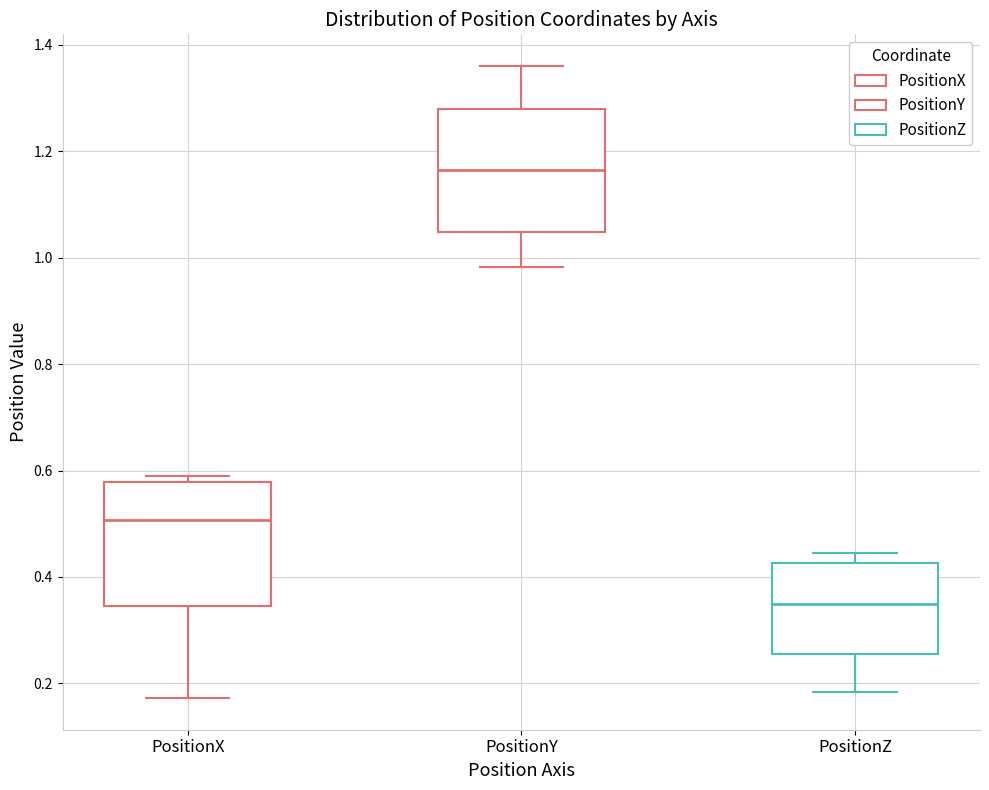

Which box's median line is the lowest?

PositionZ